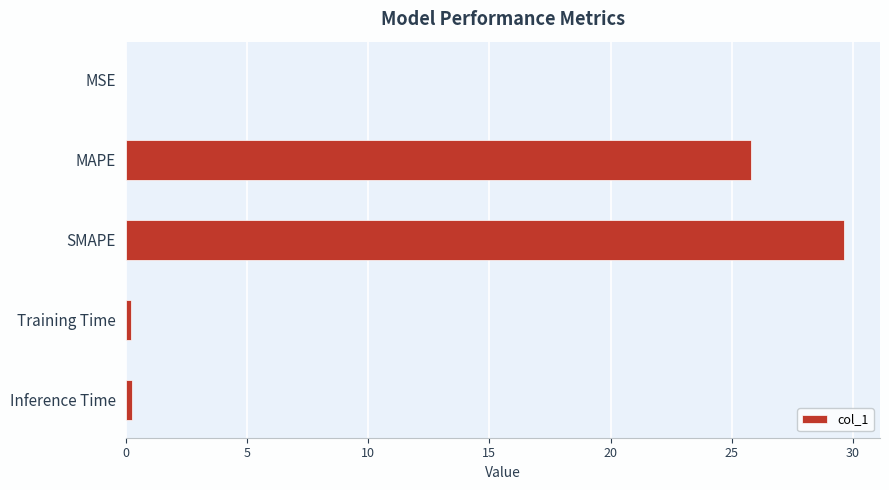

At which label is the value closest to 14?

MAPE